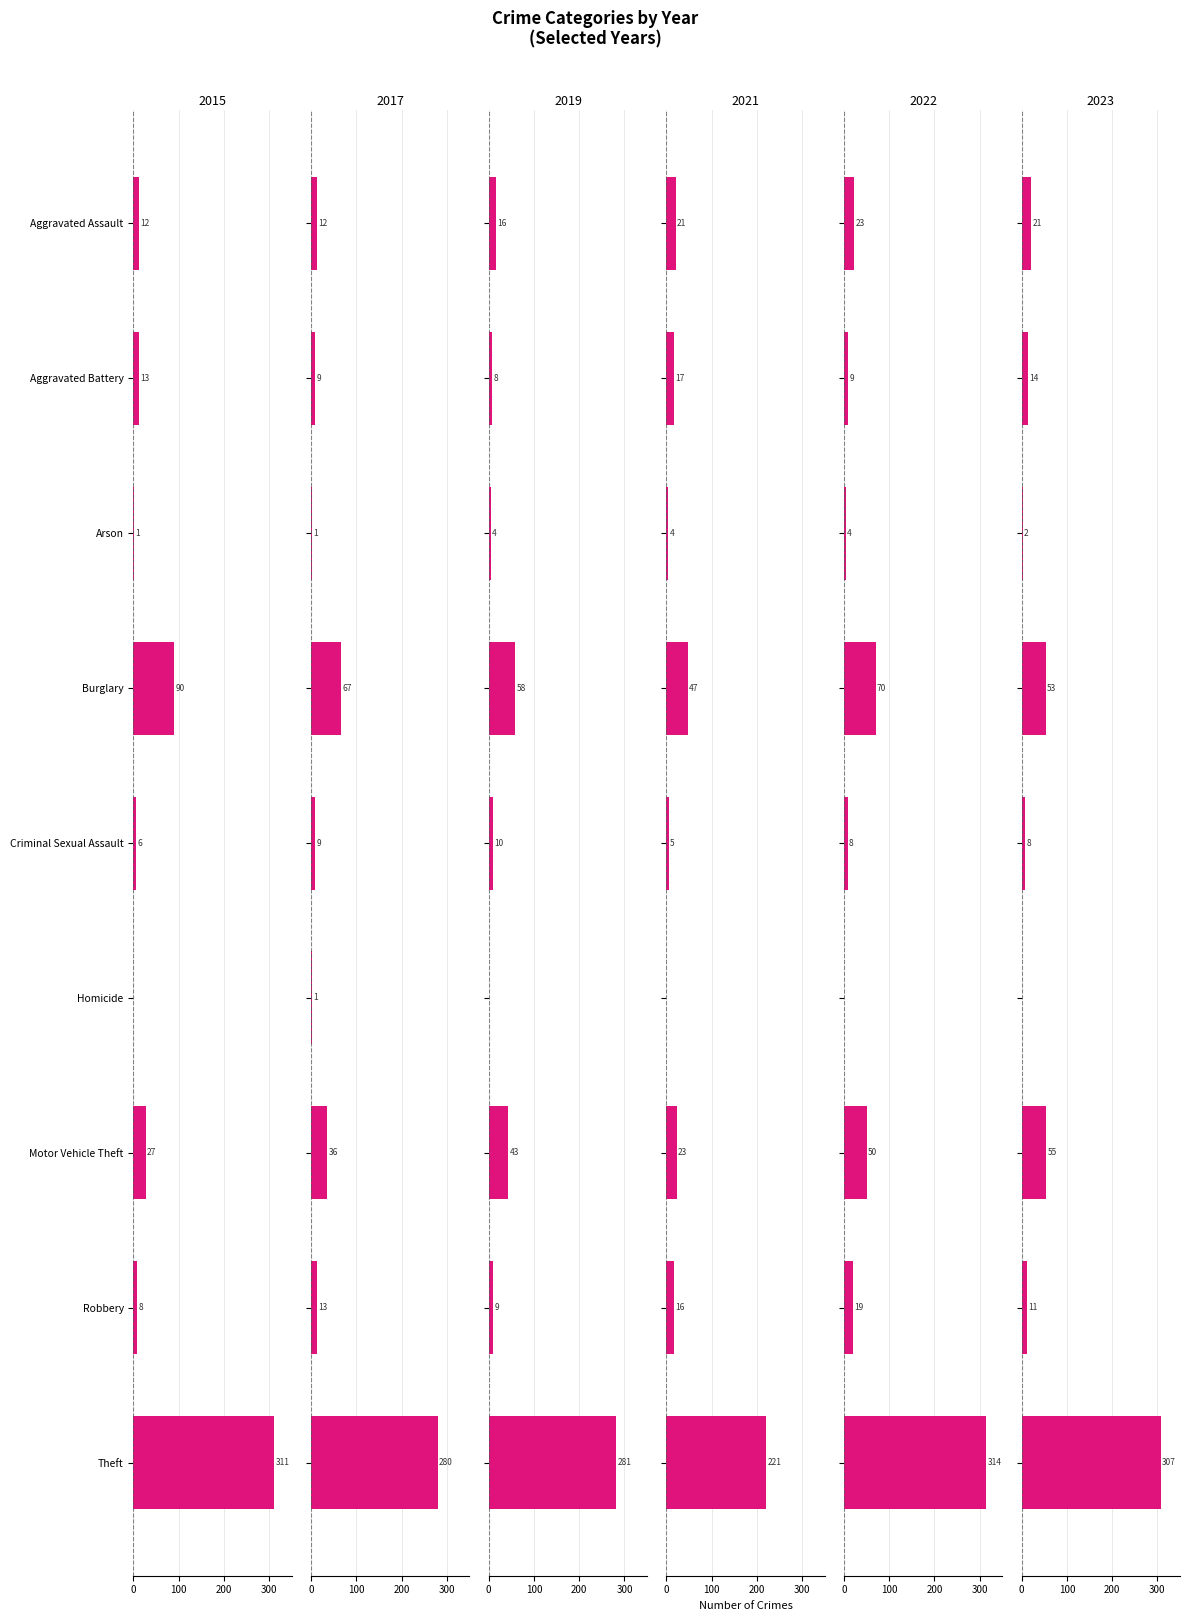

At which label is 2015 closest to 155?

Burglary